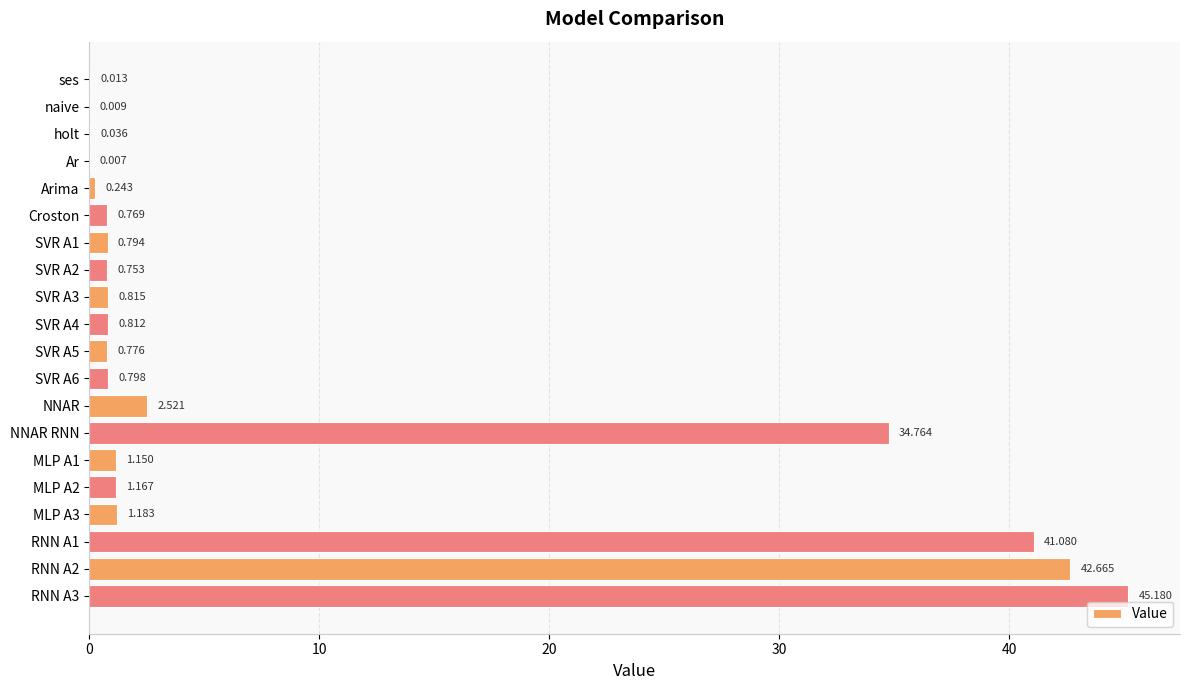

Between holt and Arima, which is larger?

Arima